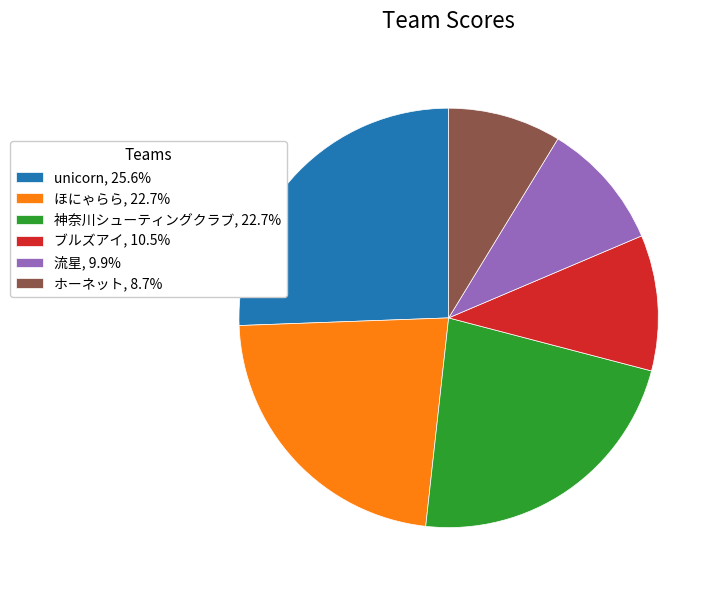

What is the largest slice in the pie chart?

unicorn